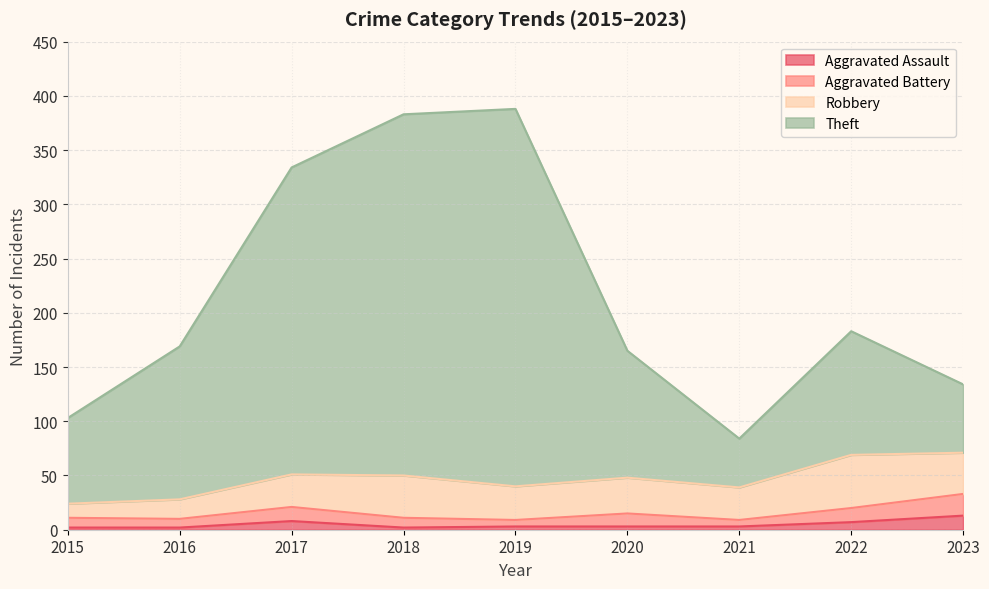

Which series has the largest total across all categories?

Theft